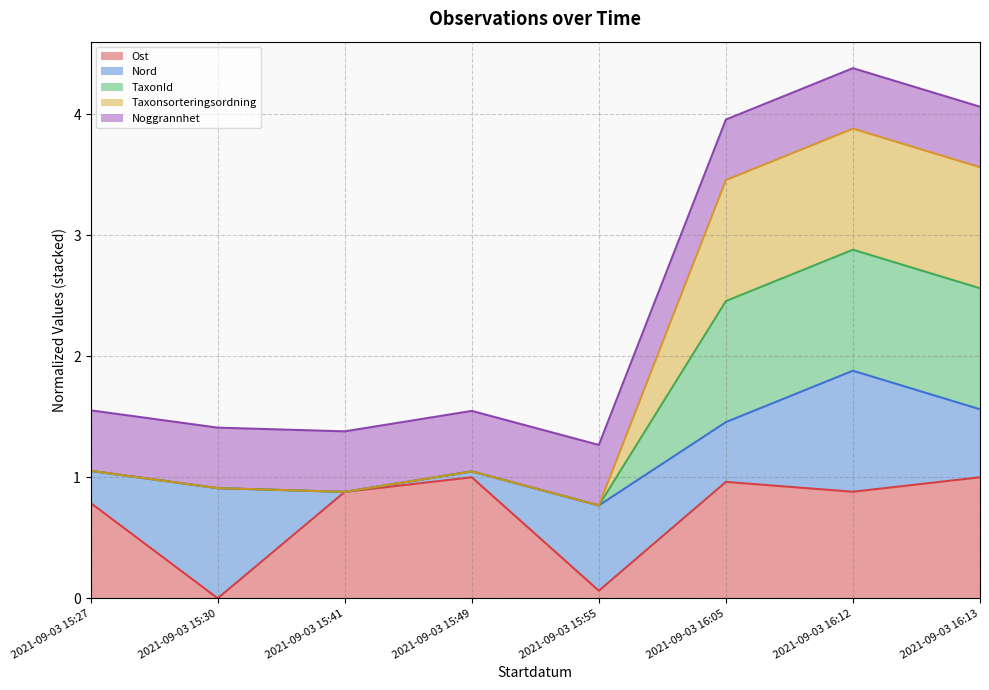

How many interior local peaks does the Ost series have?

2